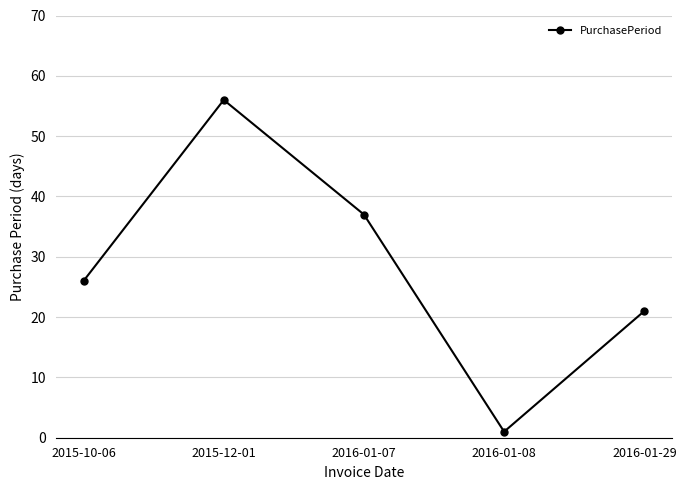

Rank the categories by value from highest to lowest.

2015-12-01, 2016-01-07, 2015-10-06, 2016-01-29, 2016-01-08